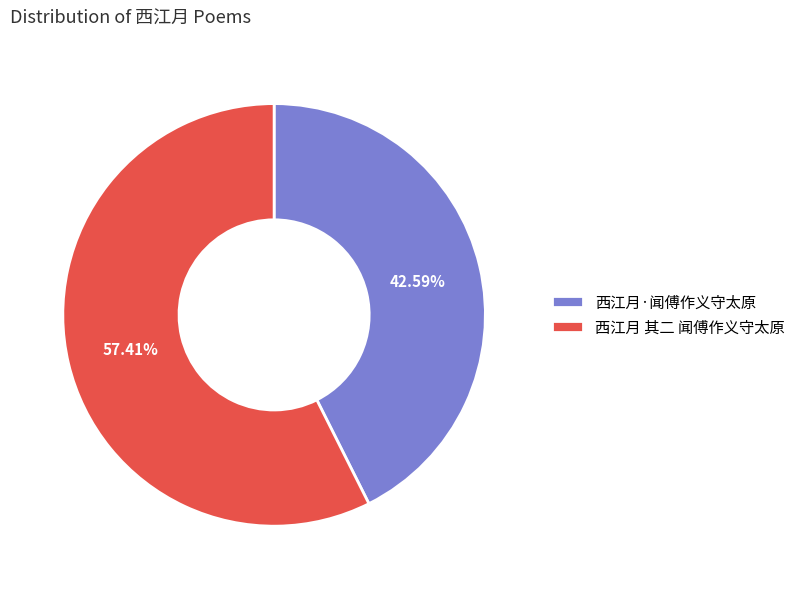

What percentage do 西江月·闻傅作义守太原 and 西江月 其二 闻傅作义守太原 together represent?

100.0%